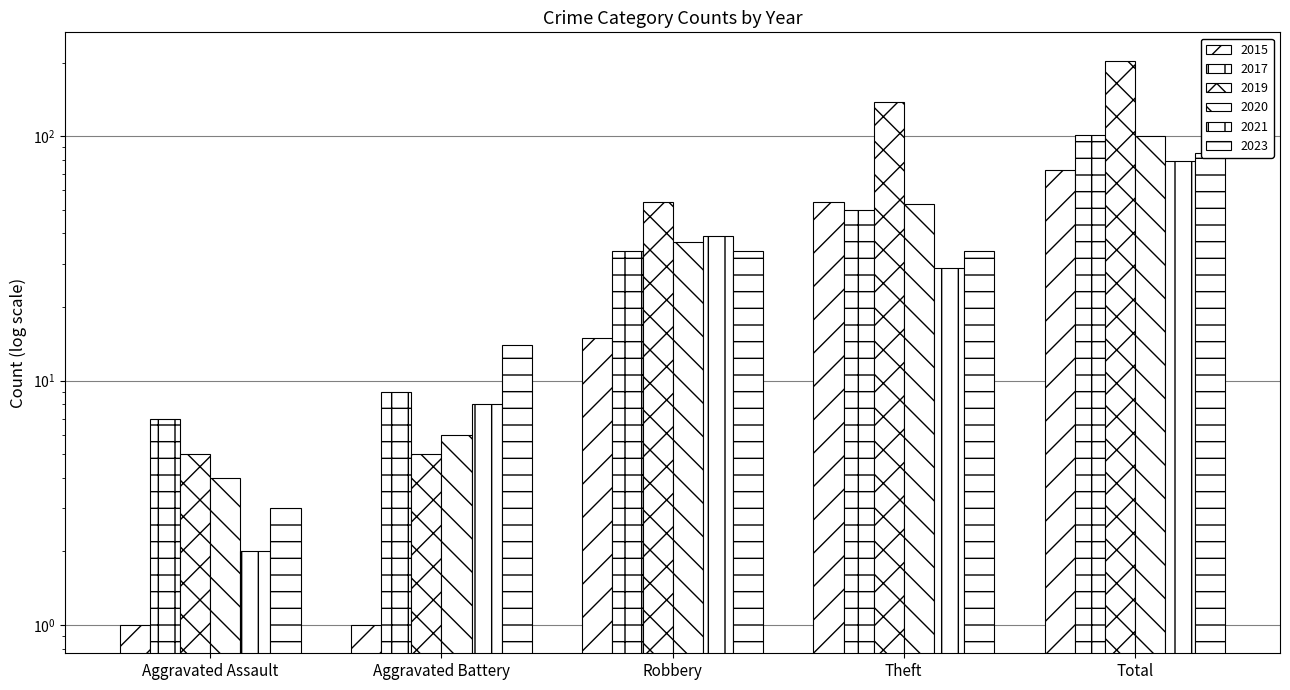

Where does the 2023 series first go above 34?

Total